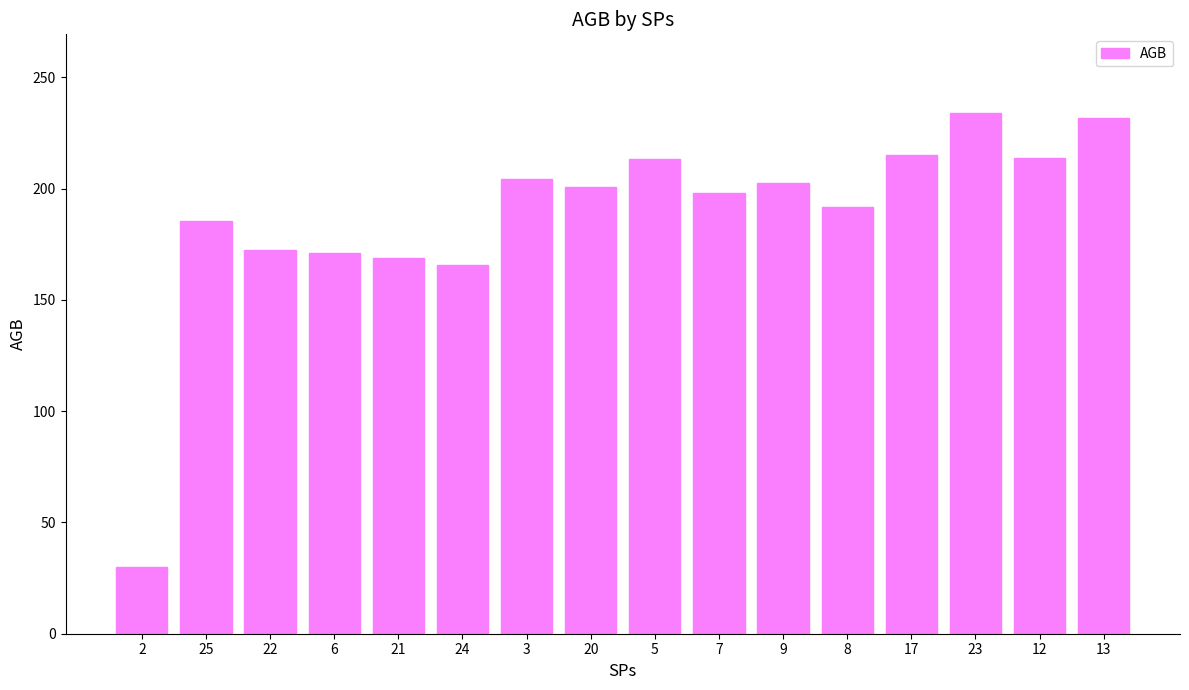

What position from the right is 25?

15